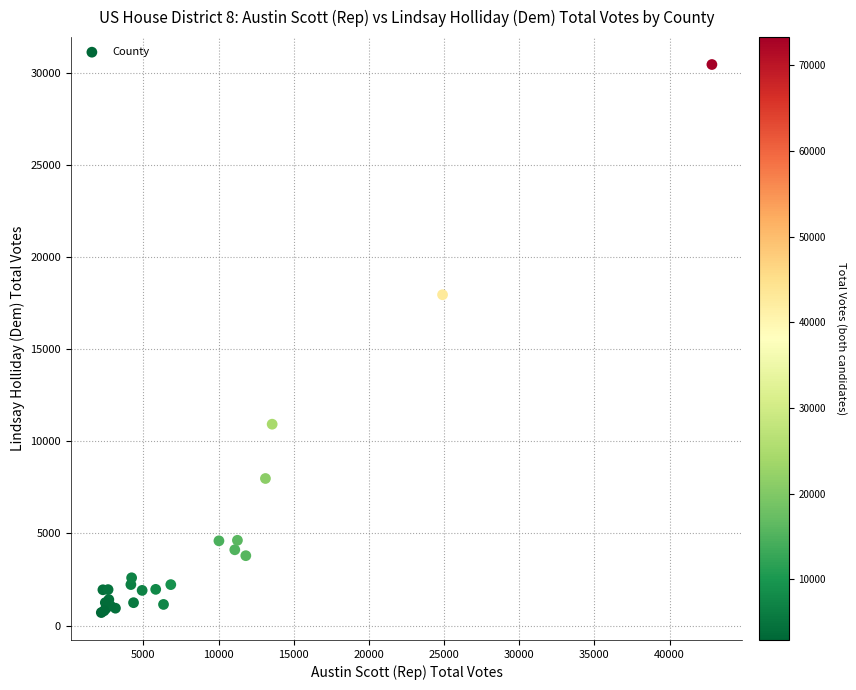

What Y value in the scatter plot is closest to 15589?

17969